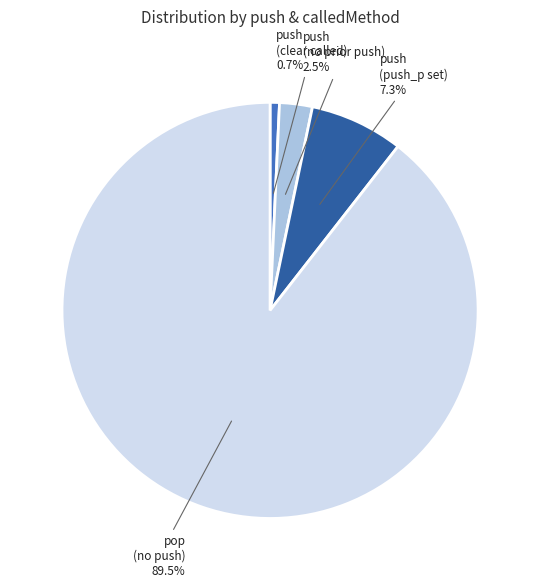

Is there a majority slice in this chart?

Yes